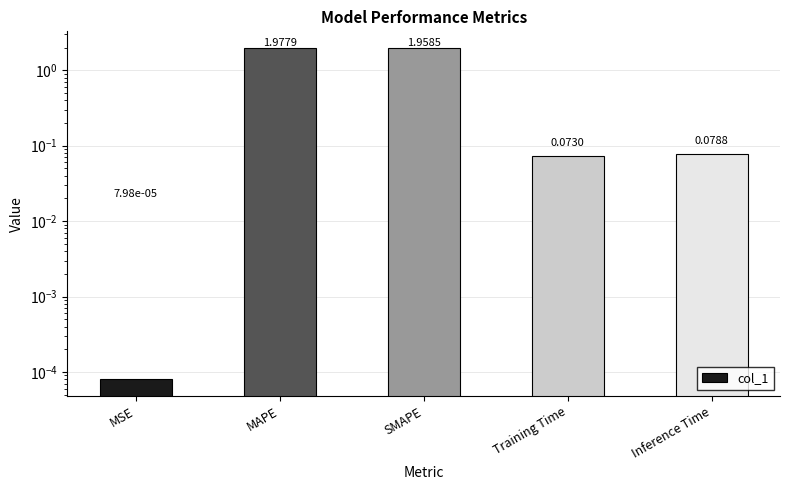

Reading left to right, extract all data points from this chart.

0.0	2.0	2.0	0.1	0.1